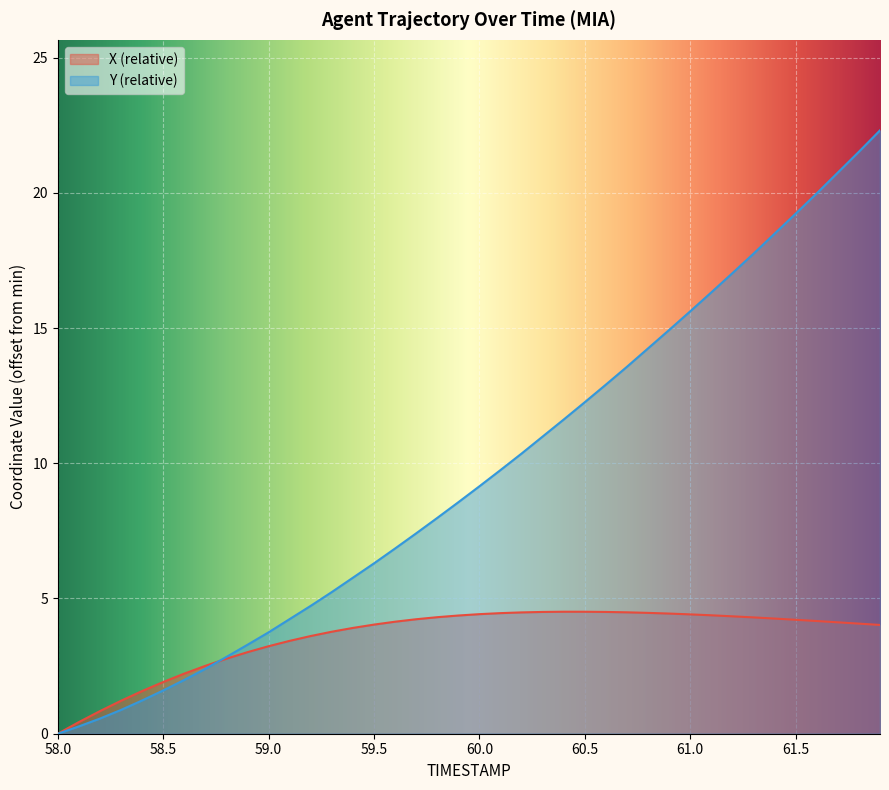

Between 58.0 and 60.0, which series saw the biggest shift?

Y (relative)